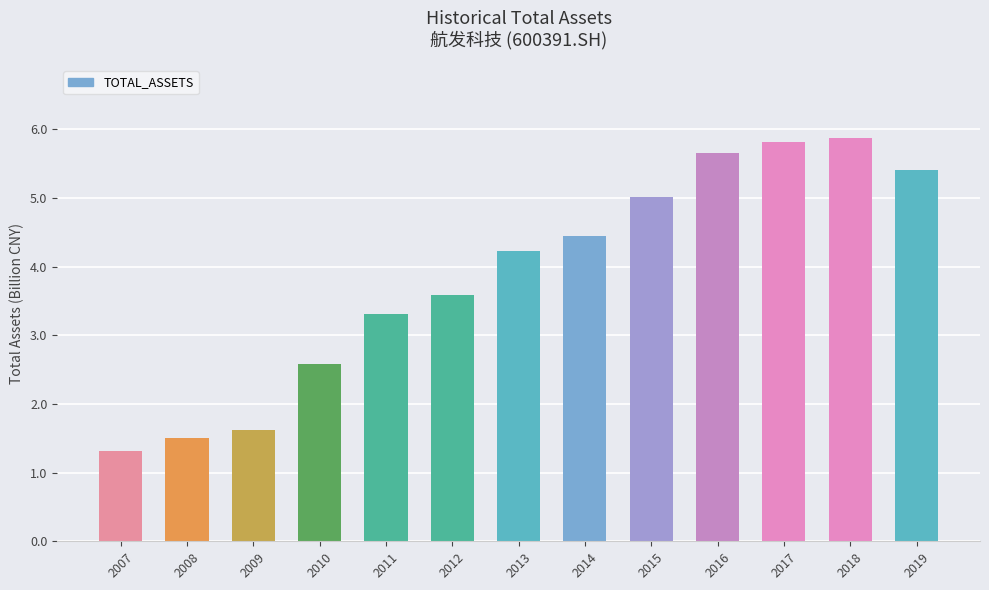

The chart shows a value of 4.2 at 2013. True or false?

True